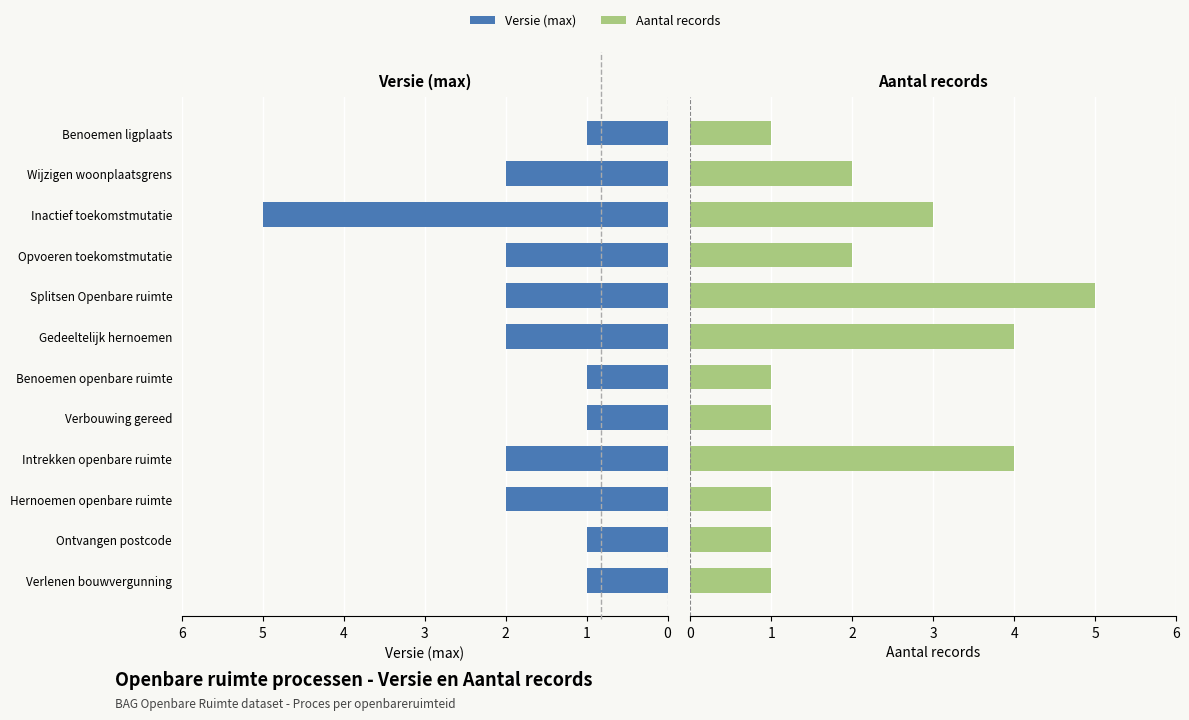

Which series has the largest total across all categories?

Aantal records